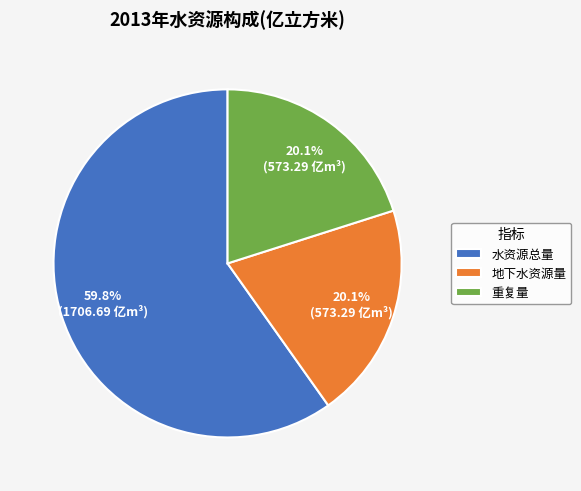

Approximately how many times larger is the value at 水资源总量 compared to 重复量?

3.0